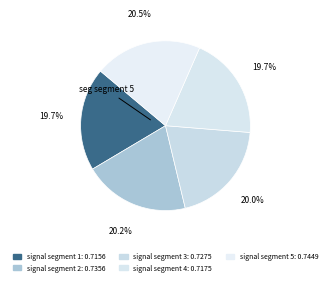

To the nearest percent, what portion does signal segment 3 represent?

20%